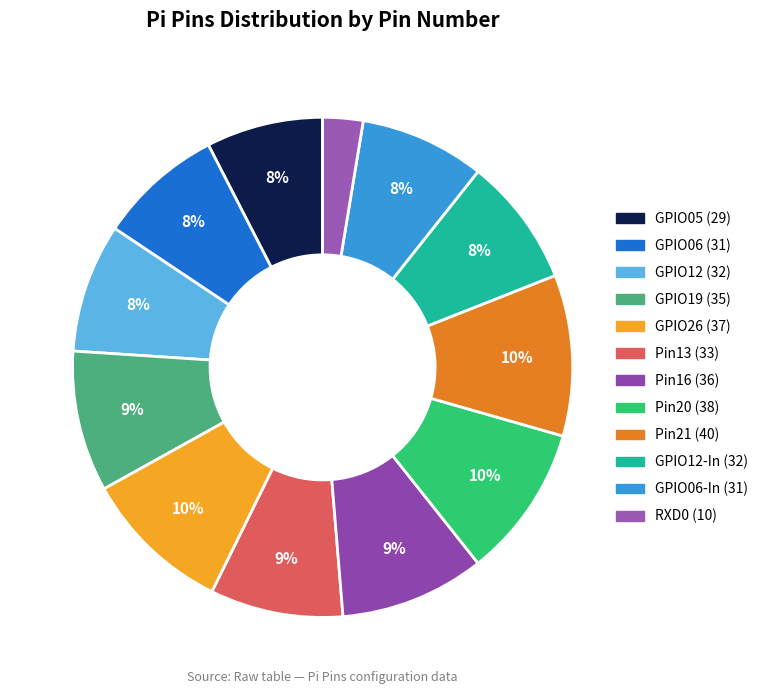

How many segments does this pie chart have?

12